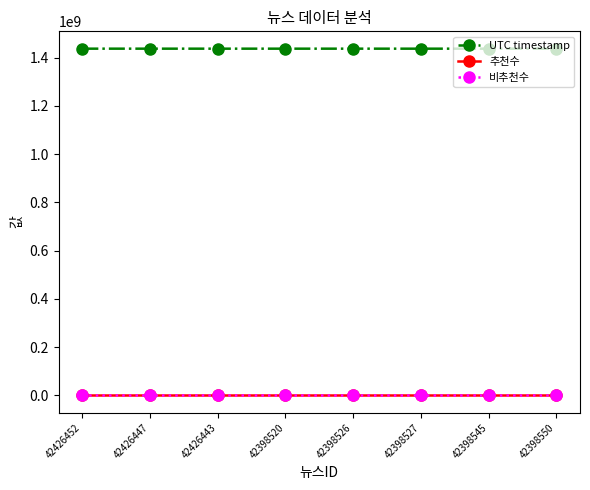

Rank the categories by 추천수 value from lowest to highest.

42426452, 42426447, 42426443, 42398520, 42398526, 42398527, 42398545, 42398550